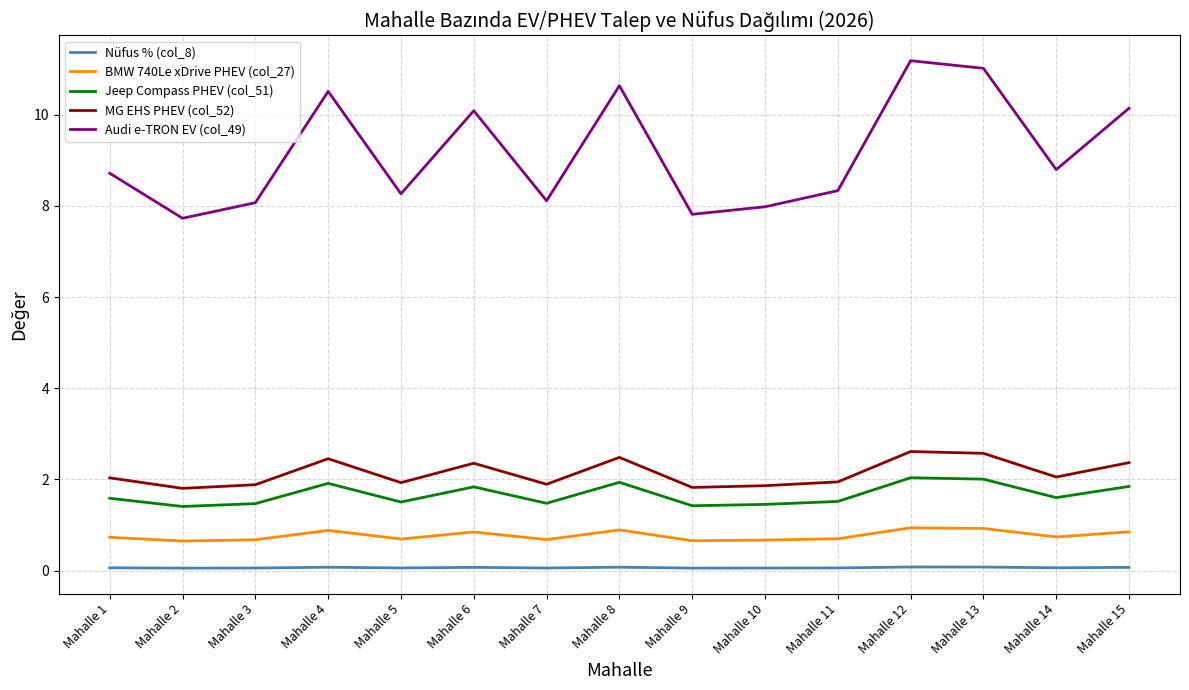

In Nüfus % (col_8), how many points are higher than both neighbors (excluding endpoints)?

4